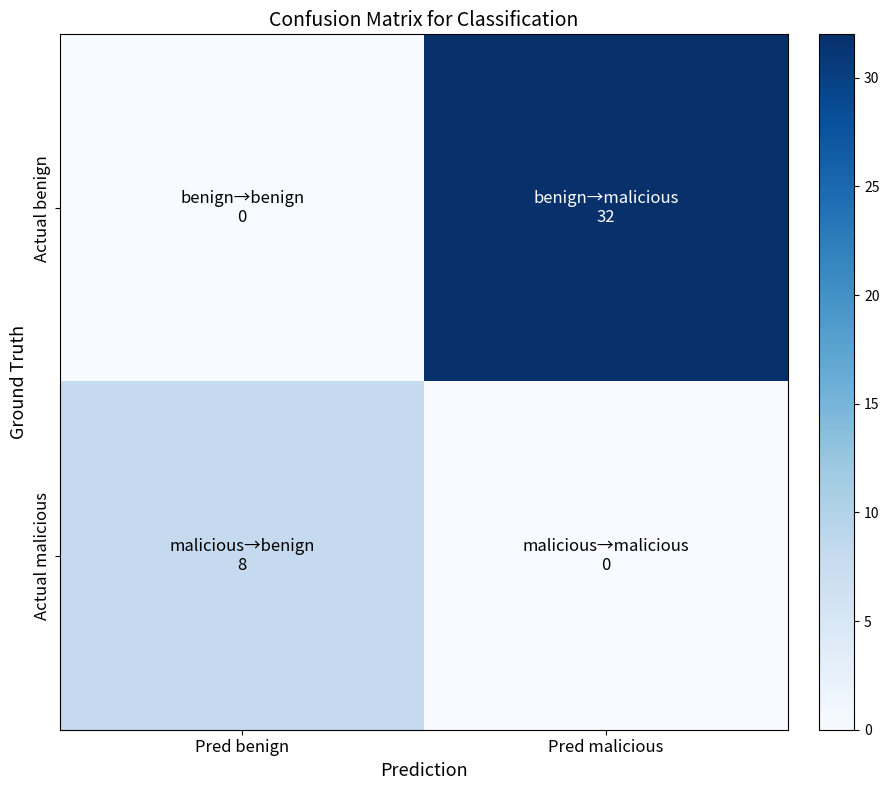

At which category is the sum across all series the highest?

Pred malicious